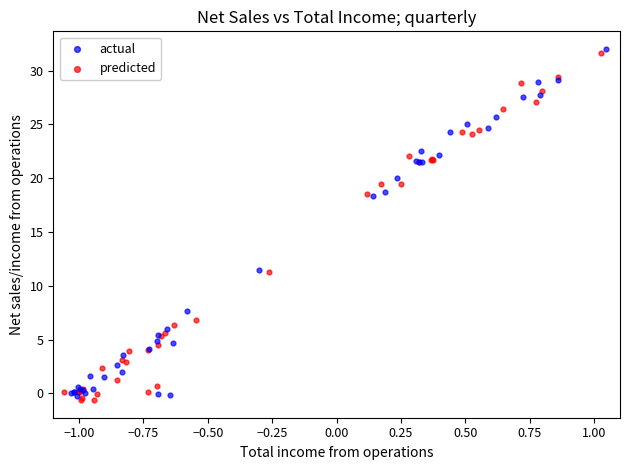

Which series contains the lowest Y value?

predicted